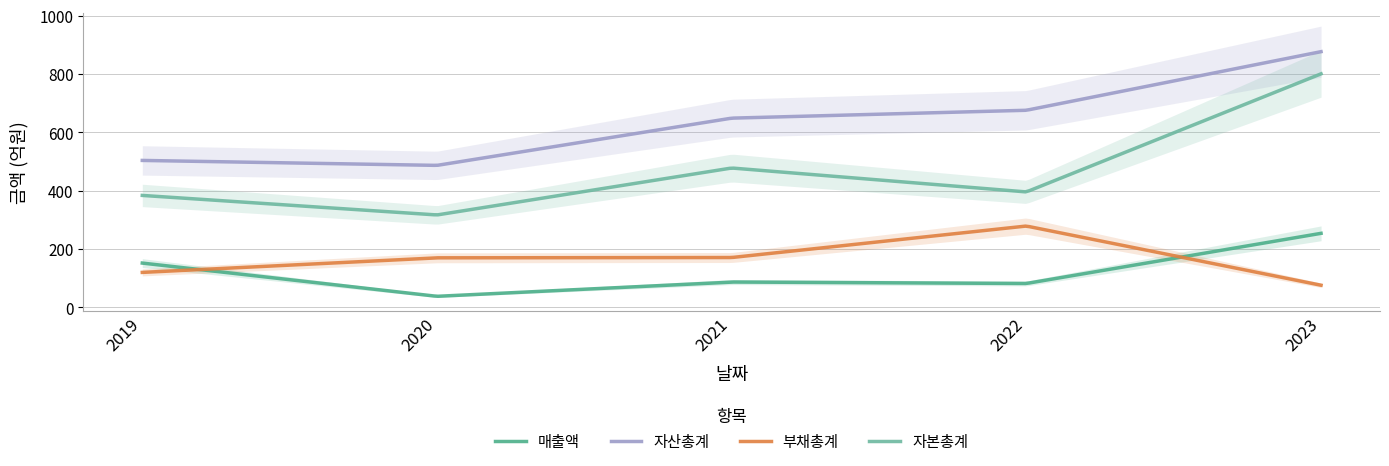

Does the chart have visible grid lines?

Yes